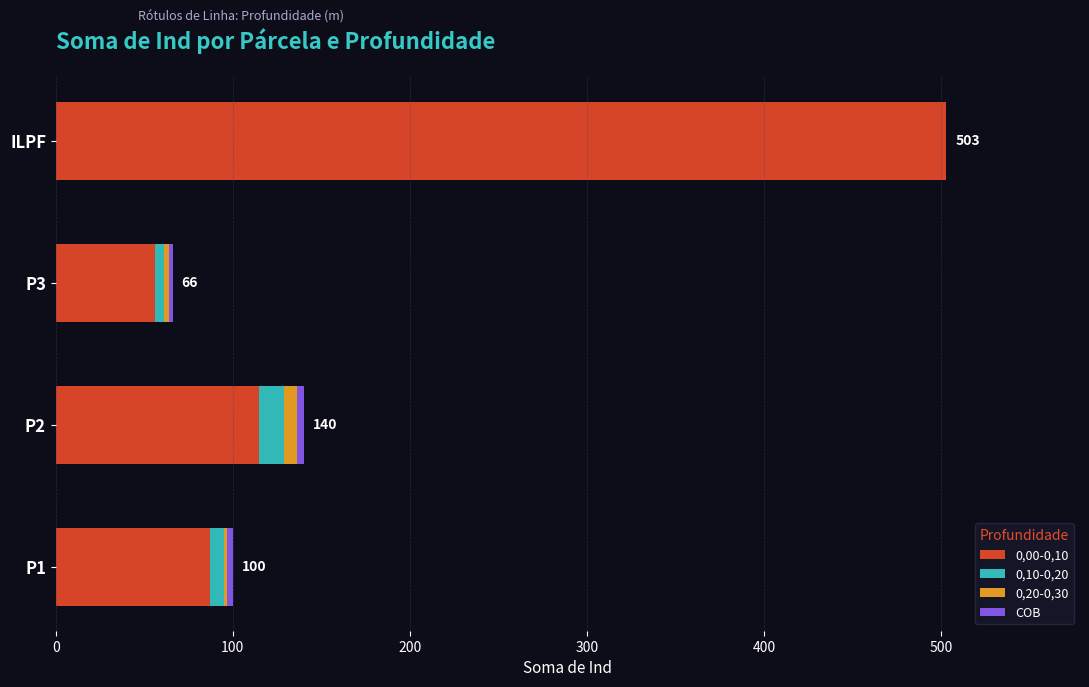

What is the total value across all series at ILPF?

503